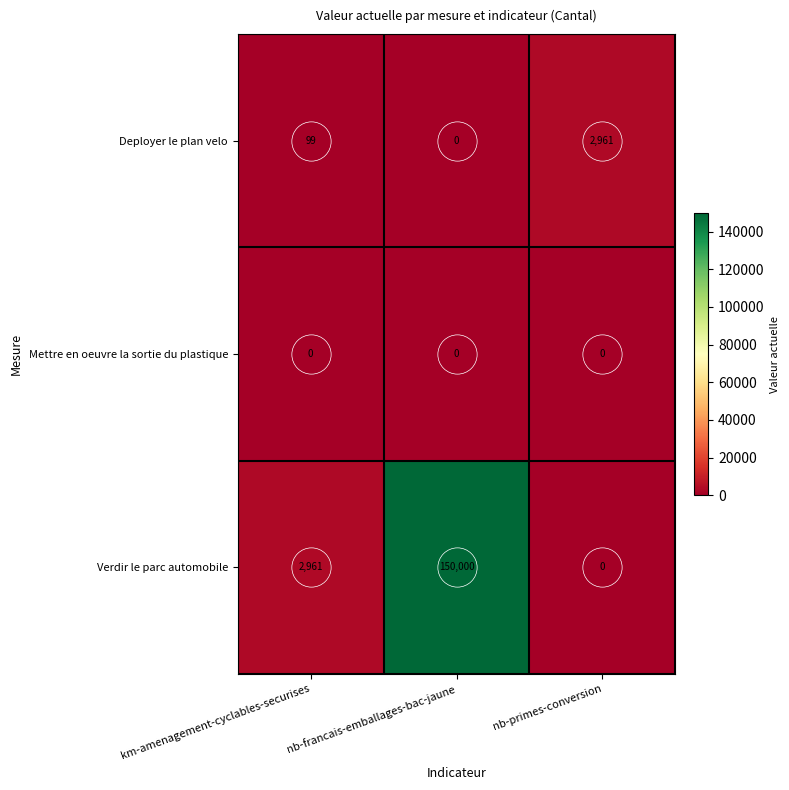

Where is Verdir le parc automobile nearest to the value 75000?

km-amenagement-cyclables-securises